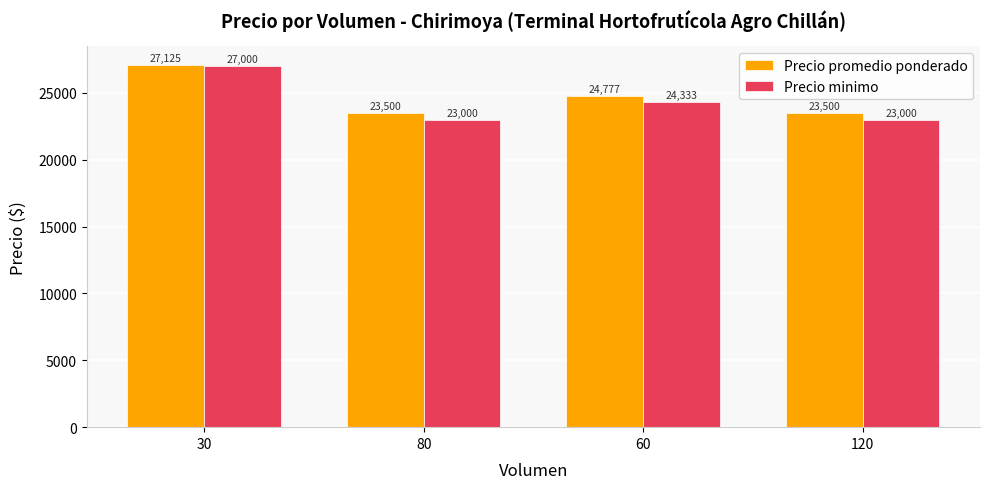

What is the smallest value displayed?

23000.0